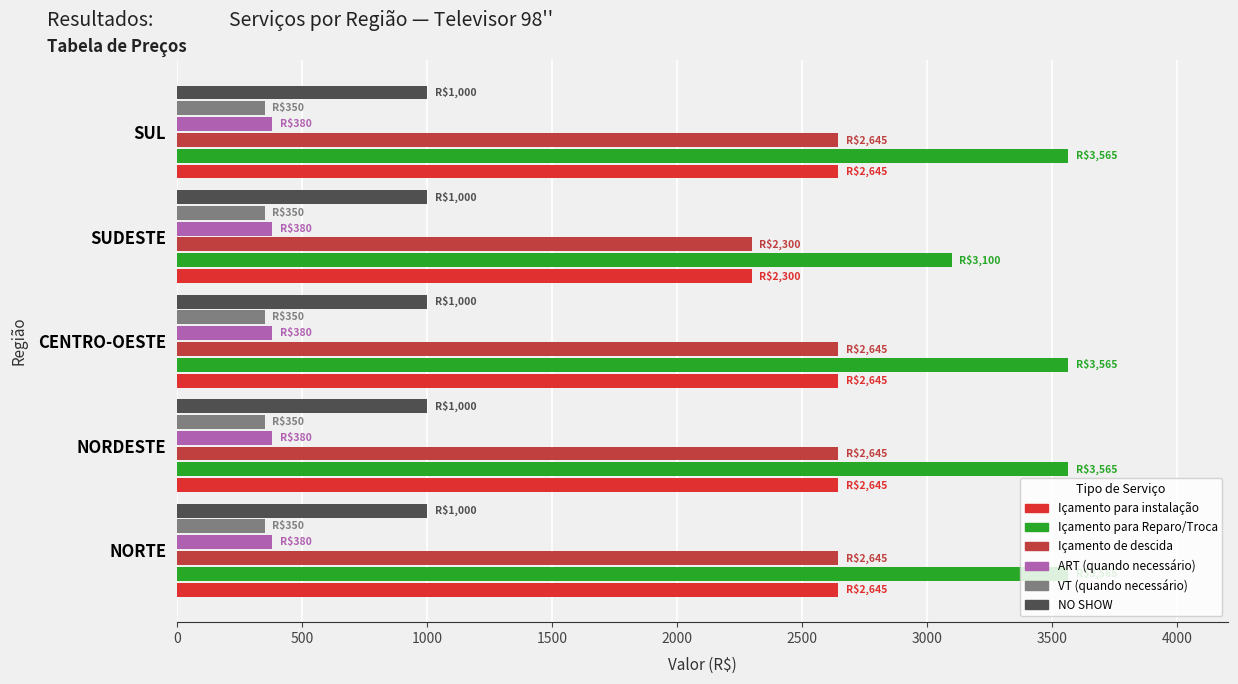

Which series has the largest total across all categories?

Içamento para Reparo/Troca